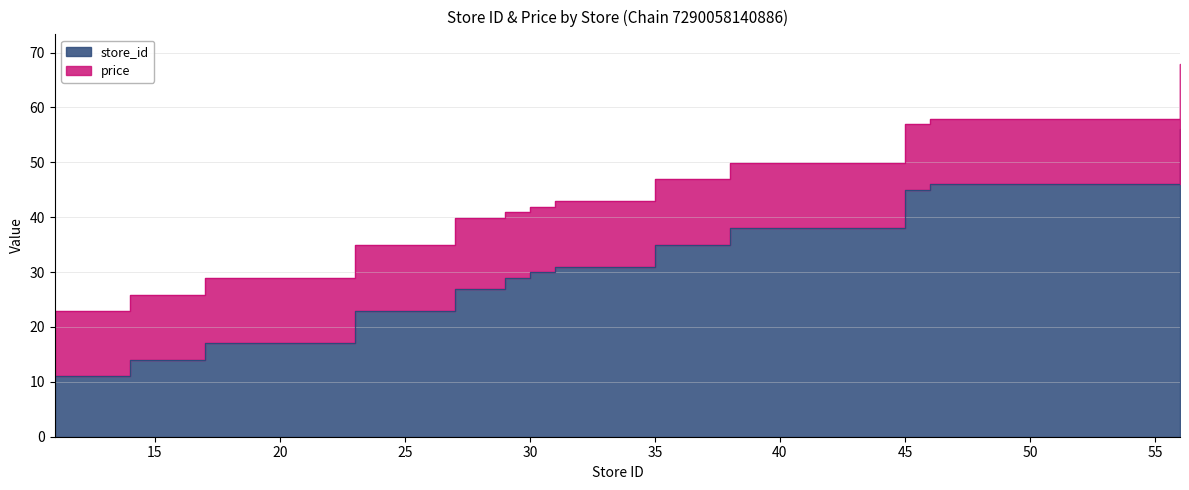

Rank the categories by value from highest to lowest.

56, 46, 45, 38, 35, 31, 30, 29, 27, 23, 17, 14, 11